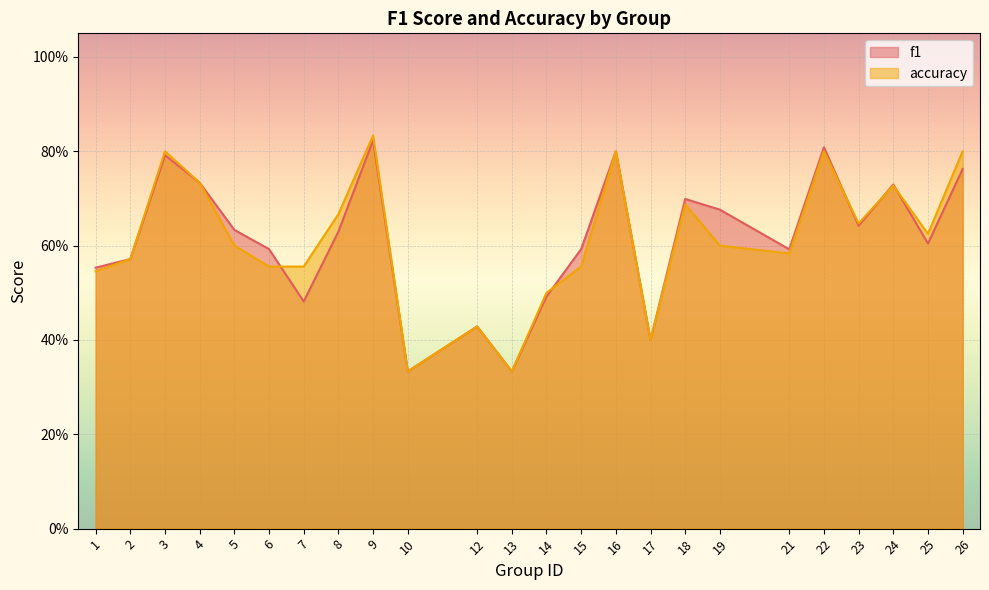

After their last crossing, which series has the higher values: accuracy or f1?

accuracy